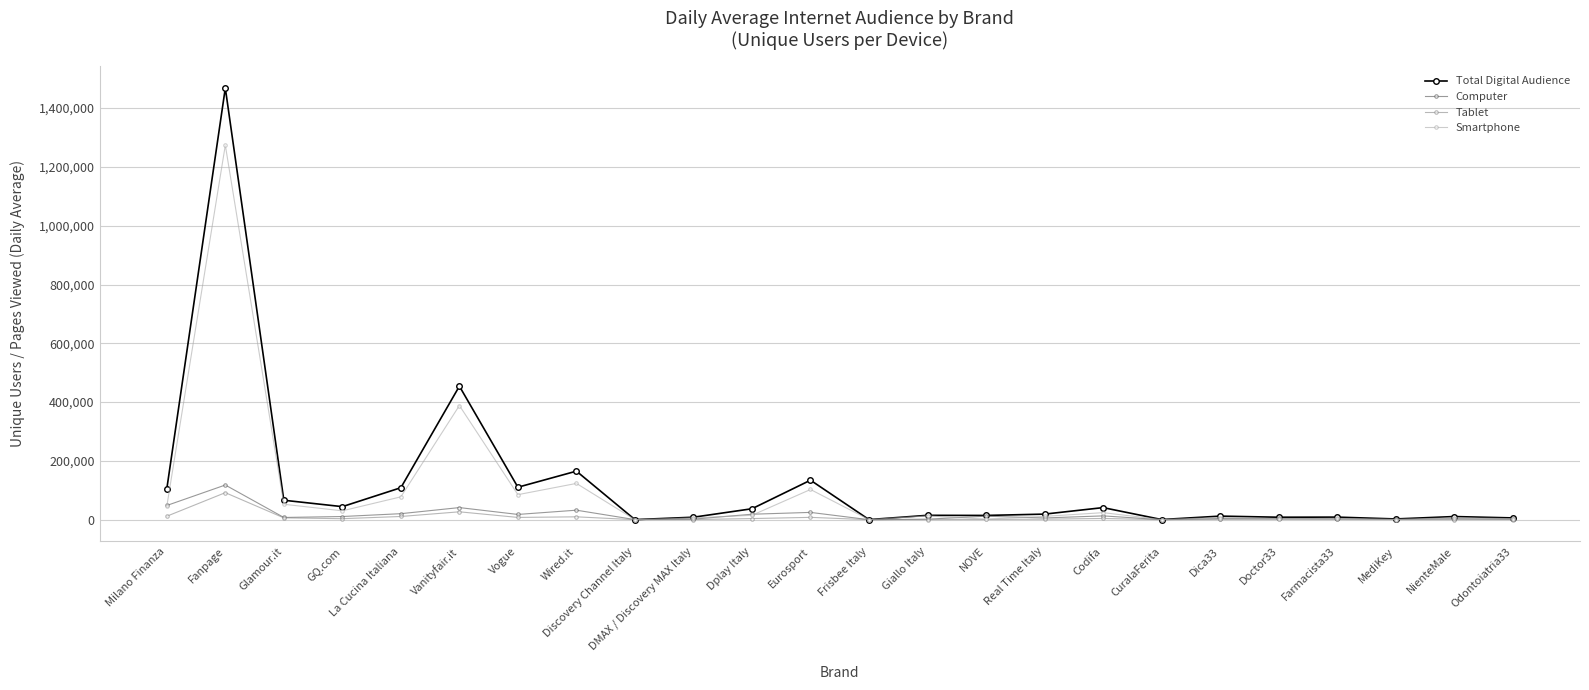

What is the difference between the highest and lowest values at GQ.com?

40938